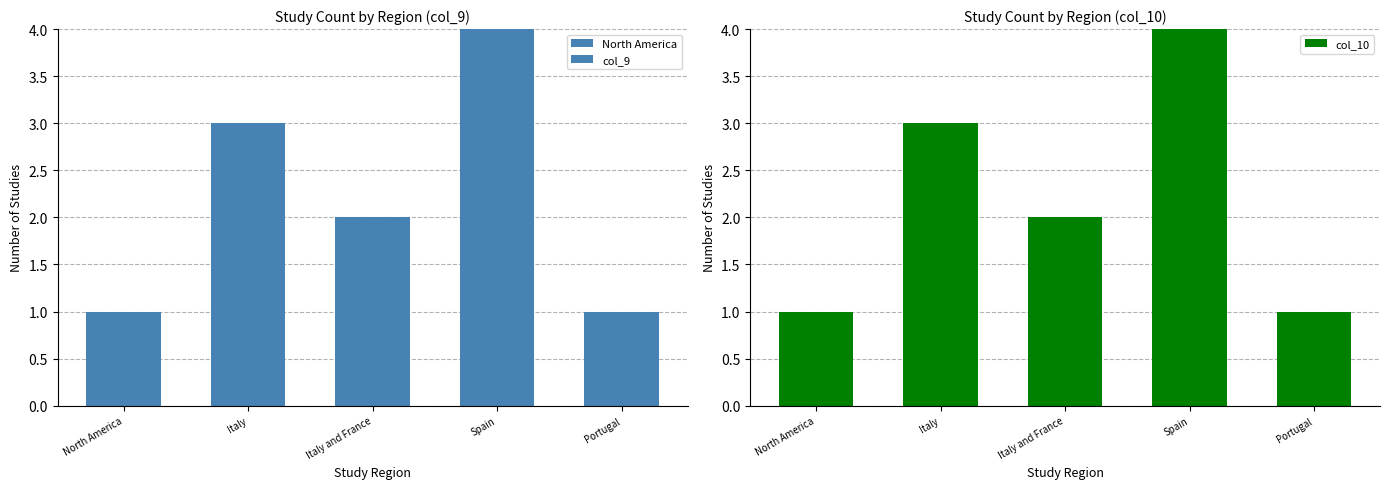

List the labels in order of col_10 value, largest first.

Spain, Italy, Italy and France, North America, Portugal